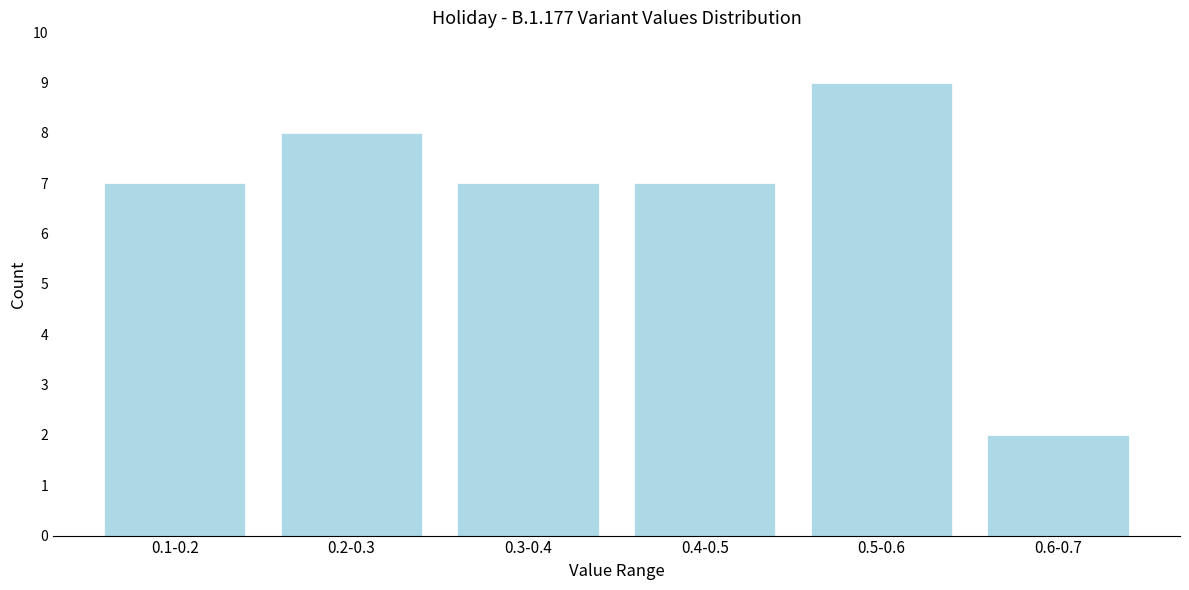

Reading left to right, extract all data points from this chart.

0.1-0.2=7	0.2-0.3=8	0.3-0.4=7	0.4-0.5=7	0.5-0.6=9	0.6-0.7=2